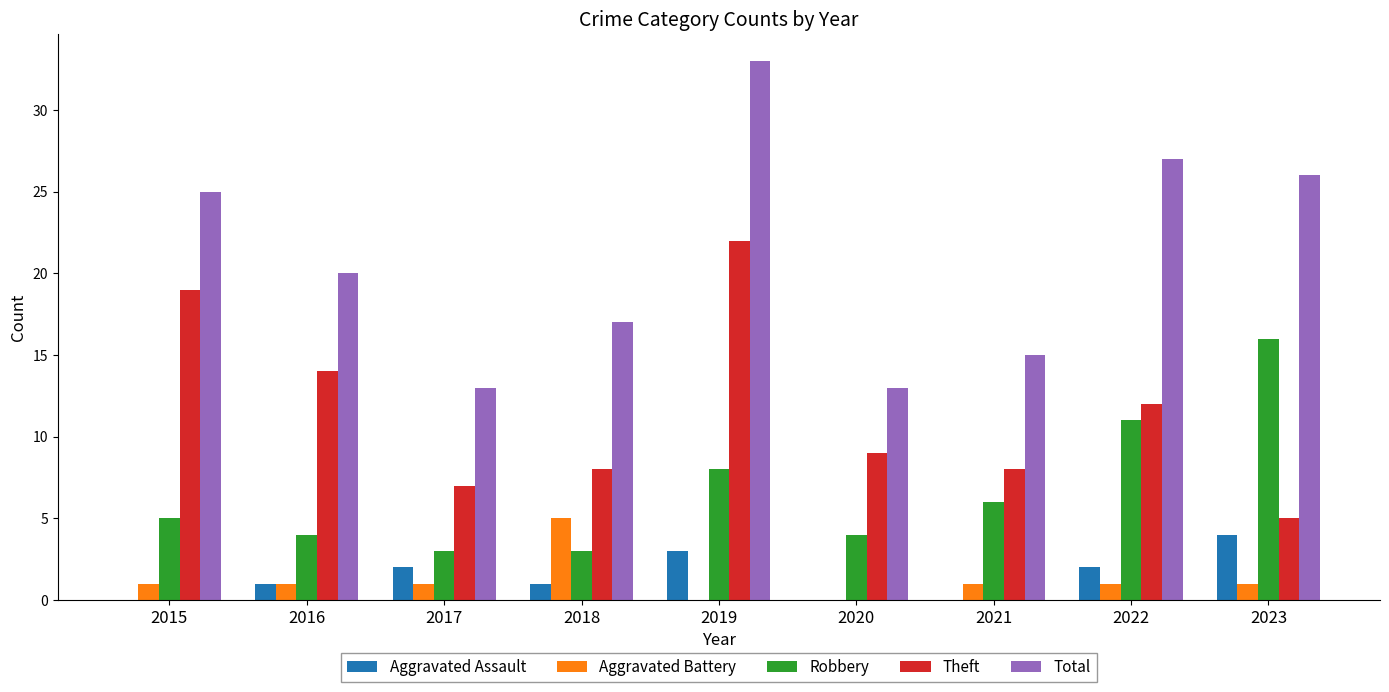

What is the maximum value for Robbery?

16